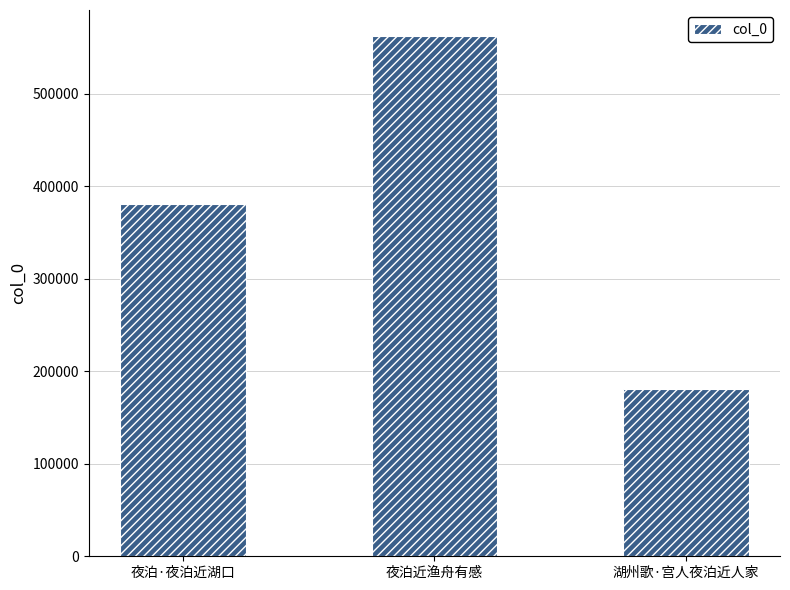

Reading left to right, what are all the values shown in this chart?

380402	562493	181362